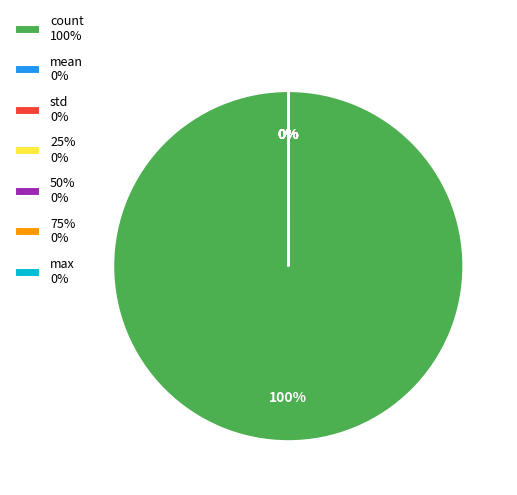

Which category has the biggest portion of the pie?

count 100%